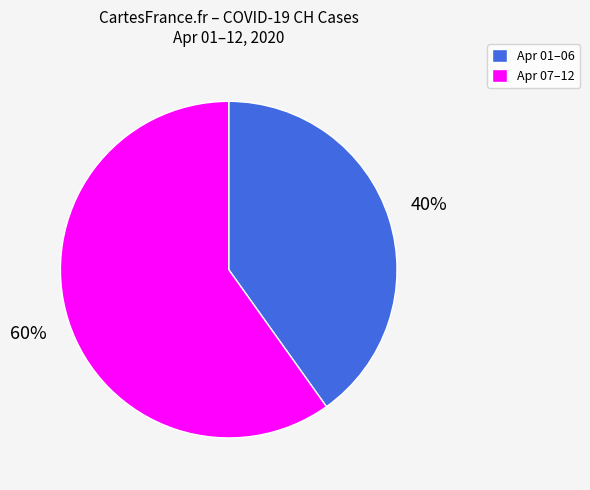

Is there a majority slice in this chart?

Yes